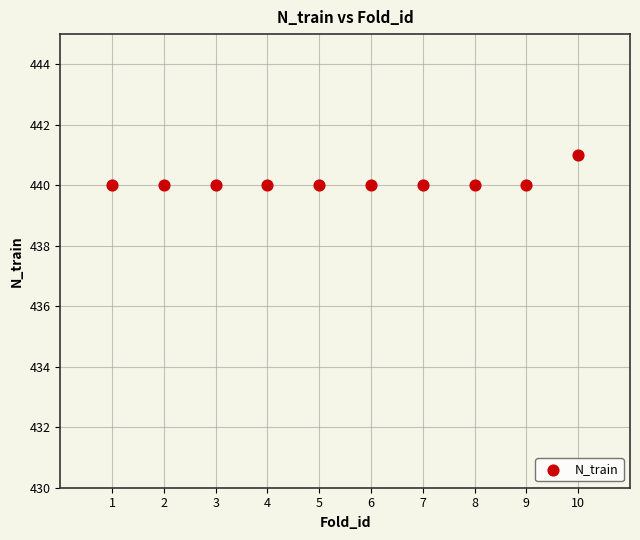

What is the range of X values (max minus min)?

9